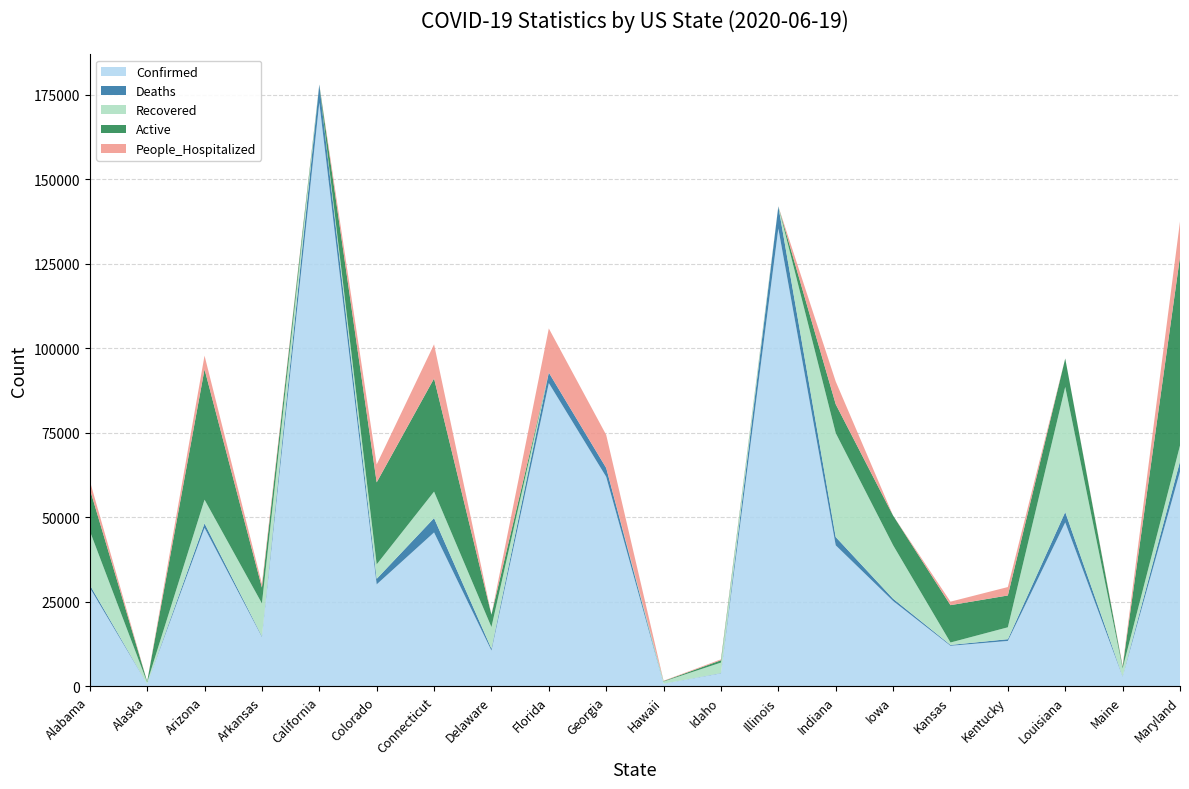

Reading left to right, what are all the values shown in this chart?

Confirmed: Alabama=29225	Alaska=734	Arizona=46910	Arkansas=14631	California=172745	Colorado=30187	Connecticut=45557	Delaware=10611	Florida=89748	Georgia=62009	Hawaii=789	Idaho=3871	Illinois=135470	Indiana=41746	Iowa=25274	Kansas=12021	Kentucky=13454	Louisiana=48515	Maine=2913	Maryland=63548
Deaths: Alabama=822	Alaska=12	Arizona=1321	Arkansas=214	California=5341	Colorado=1643	Connecticut=4238	Delaware=552	Florida=3104	Georgia=2636	Hawaii=17	Idaho=89	Illinois=6580	Indiana=2455	Iowa=681	Kansas=254	Kentucky=522	Louisiana=3084	Maine=102	Maryland=3030
Recovered: Alabama=15974	Alaska=457	Arizona=7018	Arkansas=9712	California=0	Colorado=4280	Connecticut=7842	Delaware=6395	Florida=0	Georgia=0	Hawaii=640	Idaho=3088	Illinois=0	Indiana=30760	Iowa=15816	Kansas=715	Kentucky=3516	Louisiana=37017	Maine=2323	Maryland=4685
Active: Alabama=12429	Alaska=265	Arizona=38571	Arkansas=4705	California=0	Colorado=24264	Connecticut=33477	Delaware=3664	Florida=0	Georgia=0	Hawaii=132	Idaho=694	Illinois=0	Indiana=8531	Iowa=8777	Kansas=11052	Kentucky=9416	Louisiana=8414	Maine=488	Maryland=55833
People_Hospitalized: Alabama=2416	Alaska=0	Arizona=4049	Arkansas=1100	California=0	Colorado=5308	Connecticut=10099	Delaware=0	Florida=13062	Georgia=9772	Hawaii=95	Idaho=278	Illinois=0	Indiana=6731	Iowa=0	Kansas=1035	Kentucky=2494	Louisiana=0	Maine=328	Maryland=10447